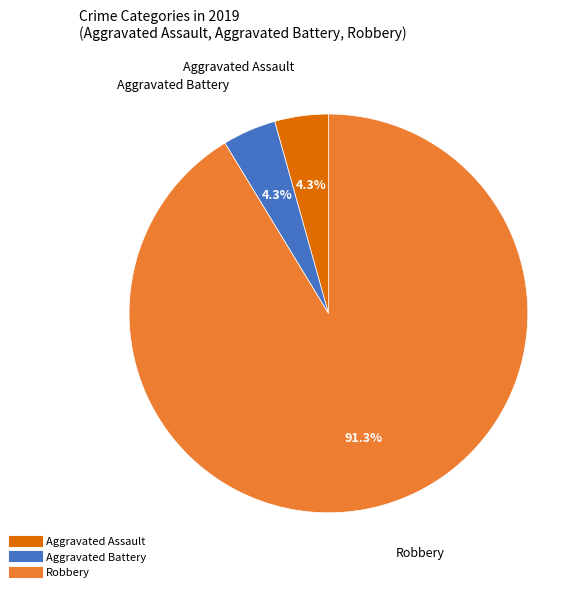

Count the number of slices in the pie.

3